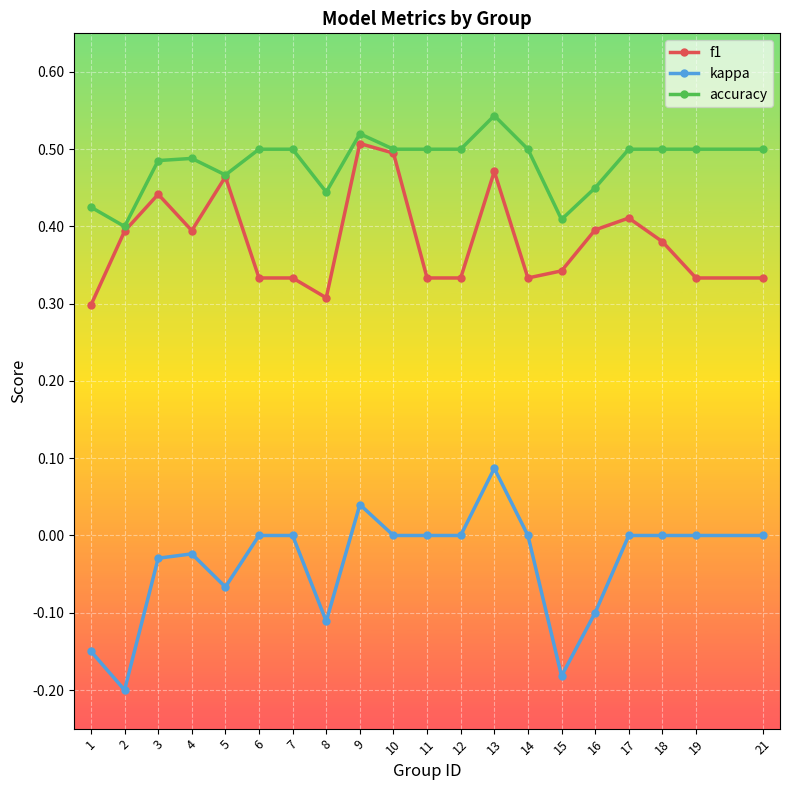

True or false: f1 and kappa cross at least once.

False